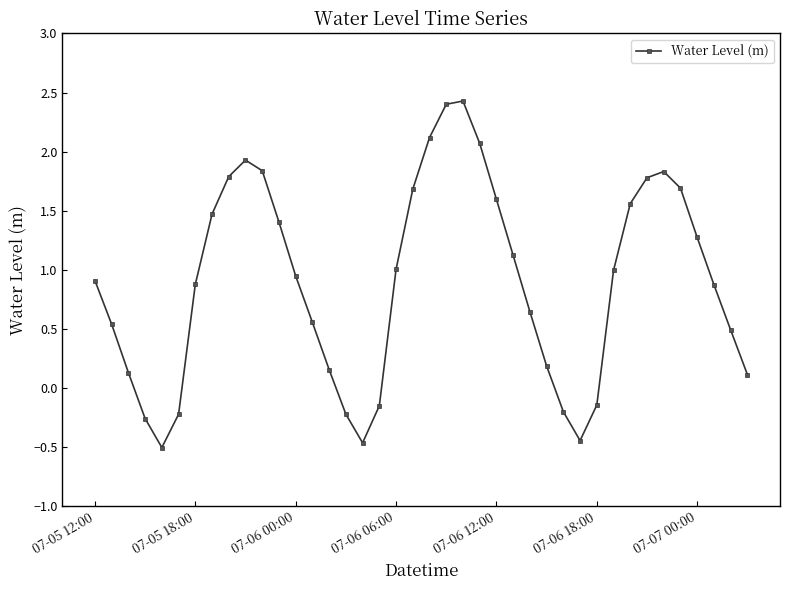

What is the greatest value displayed?

2.4